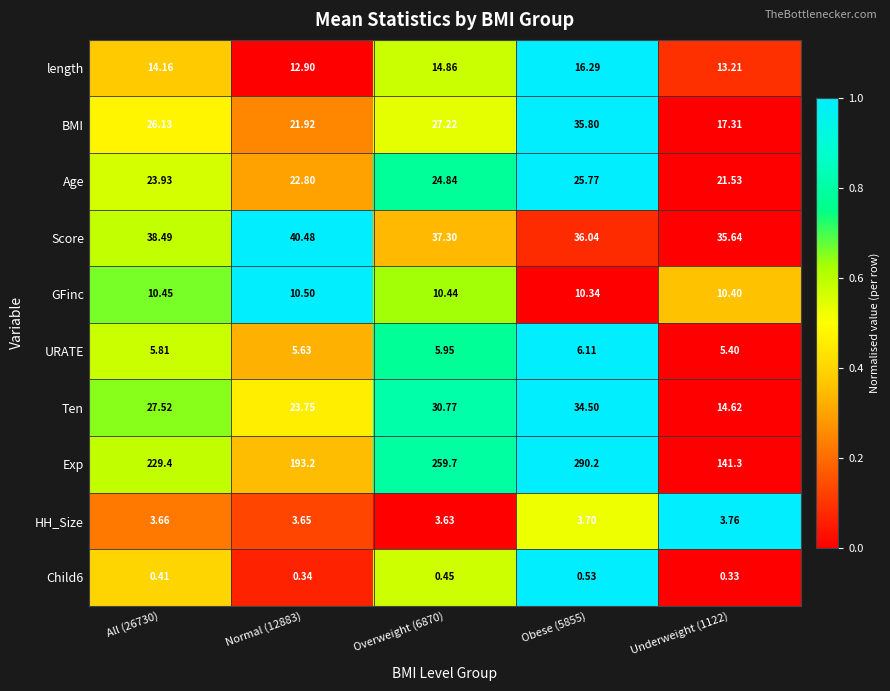

At how many categories does at least one series exceed 0?

5